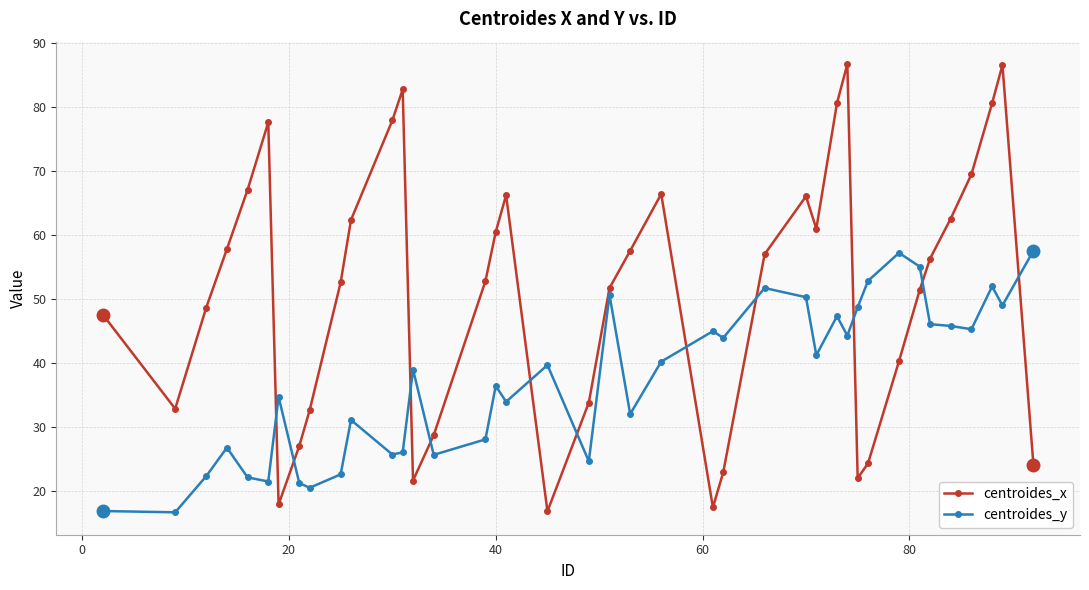

What is the value of the centroides_x point at the 36th from the left?

62.6